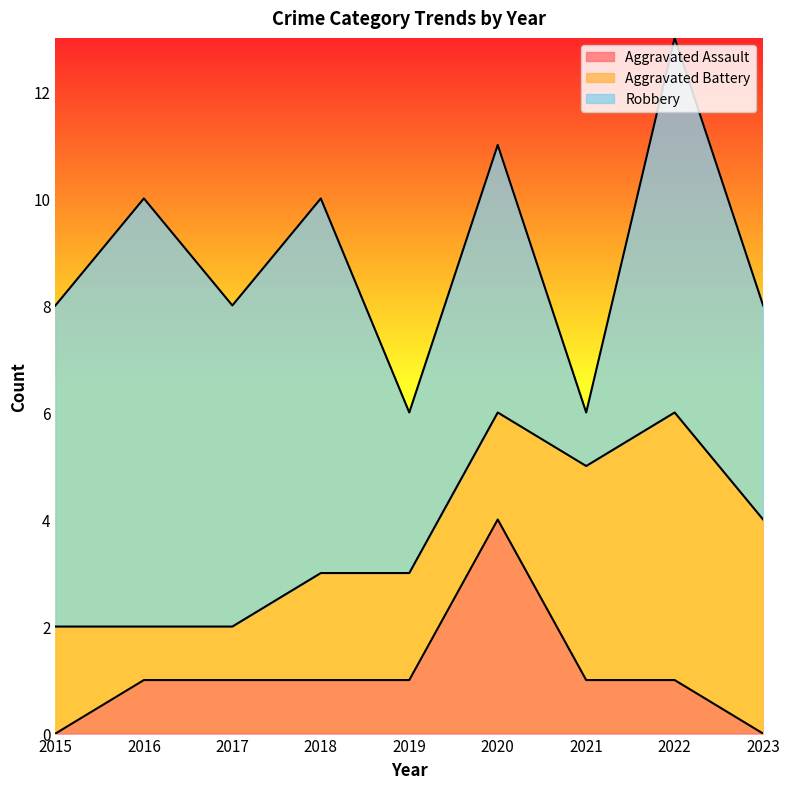

How many categories are shown in the chart?

9